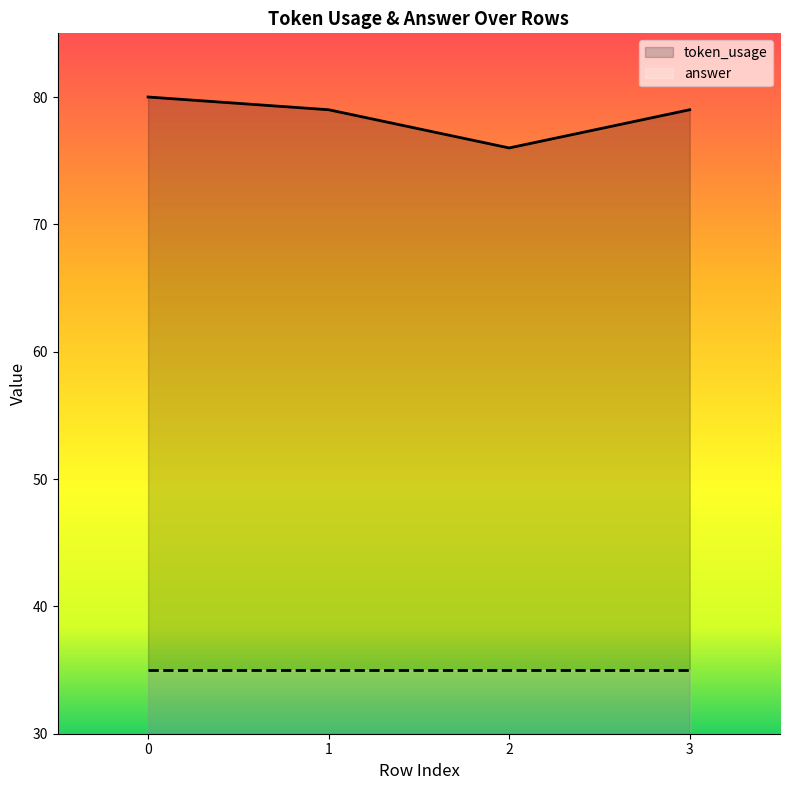

Reading left to right, list all the values displayed in this chart.

0=80	1=79	2=76	3=79